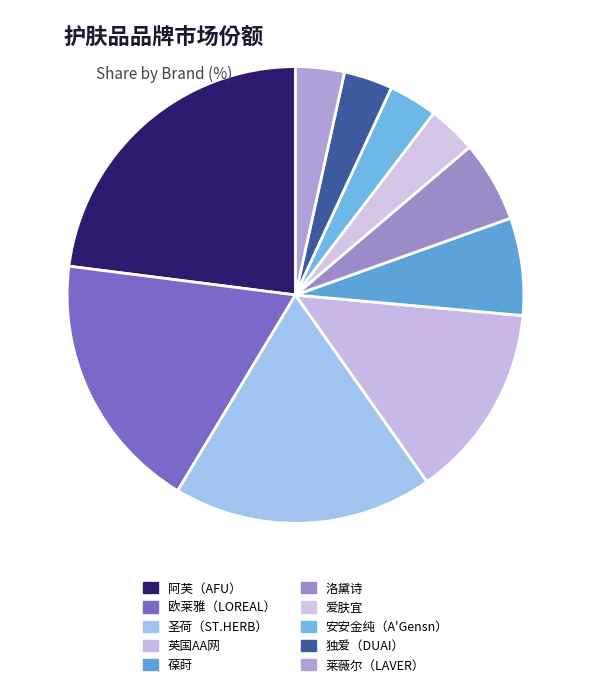

To the nearest percent, what portion does 圣荷（ST.HERB） represent?

18%